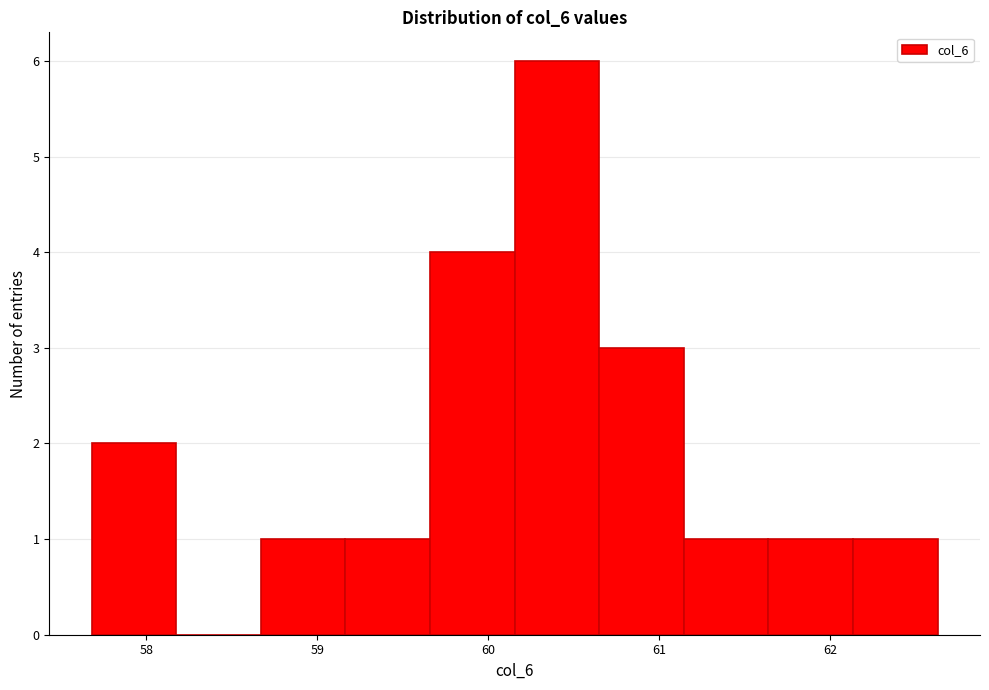

What is the height of the bar covering 61.6 to 62.1 on the x-axis? Neither the bar edges nor the heights are printed on the chart, so give them approximately, as read against the axes.

1